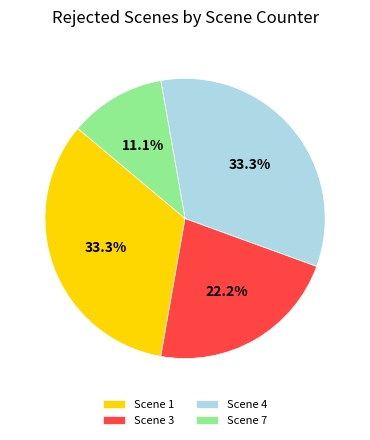

Is Scene 1 the majority of the pie?

No